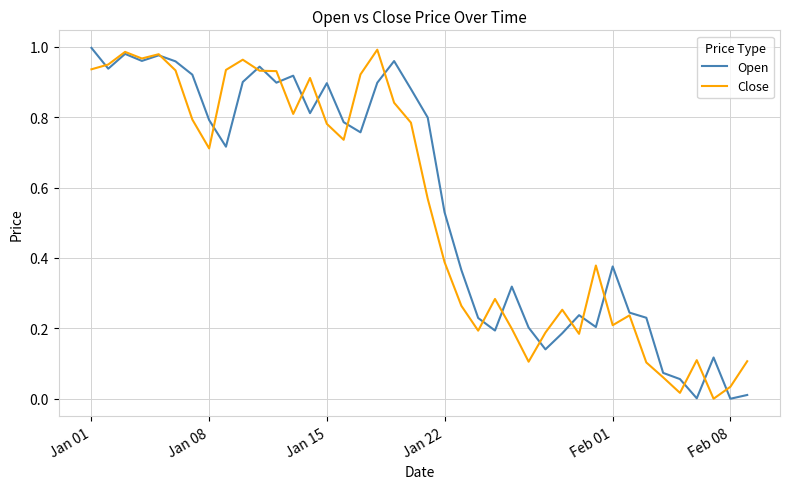

What are all the series names shown in the legend?

Open, Close